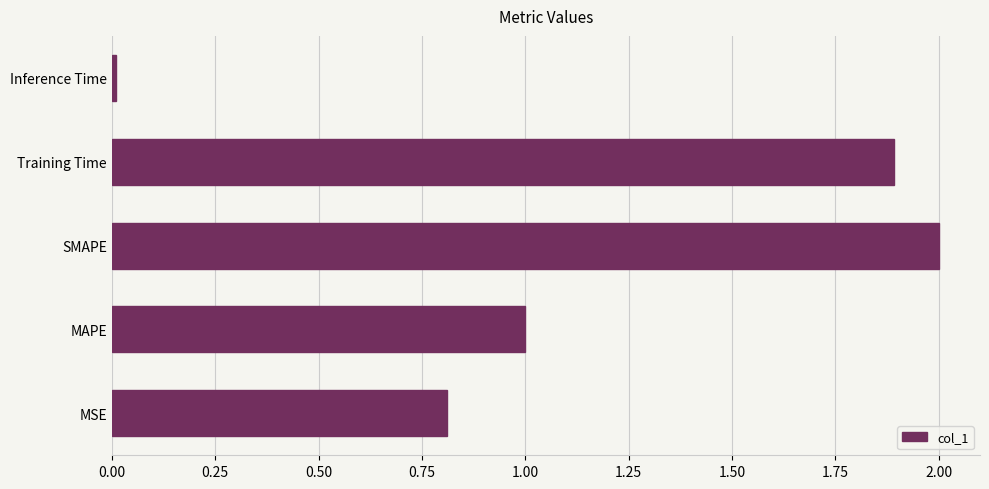

What is the average value?

1.1